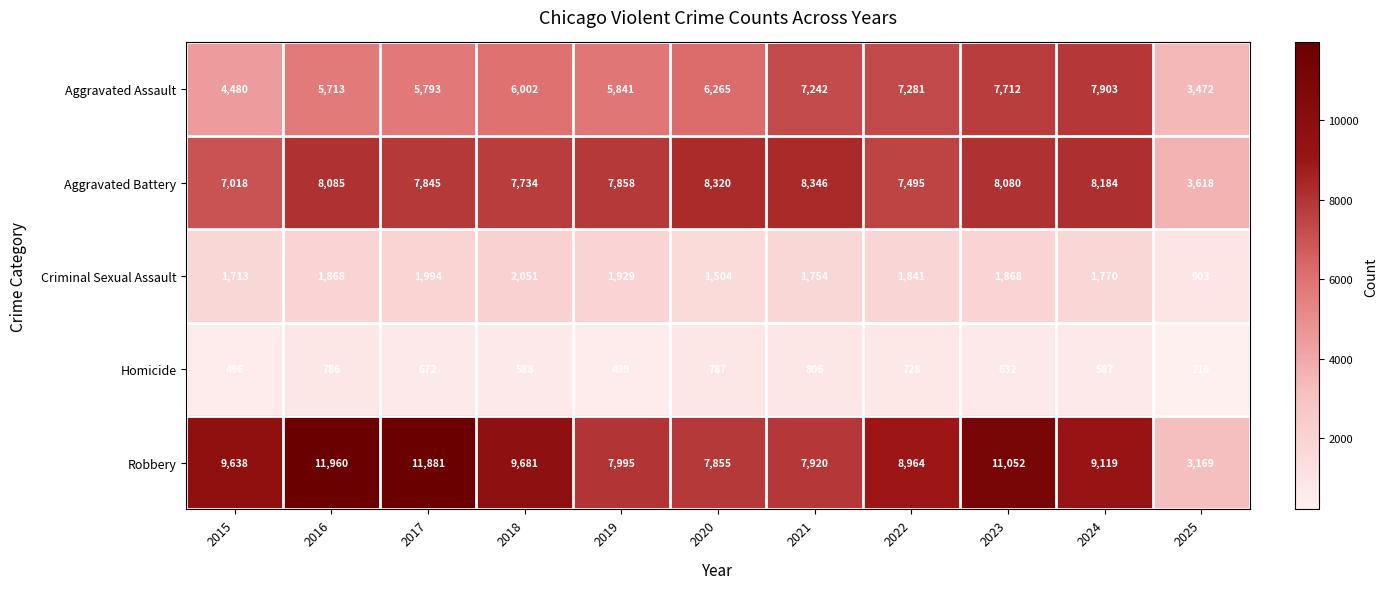

Rank the series by their maximum value, from lowest to highest.

Homicide, Criminal Sexual Assault, Aggravated Assault, Aggravated Battery, Robbery